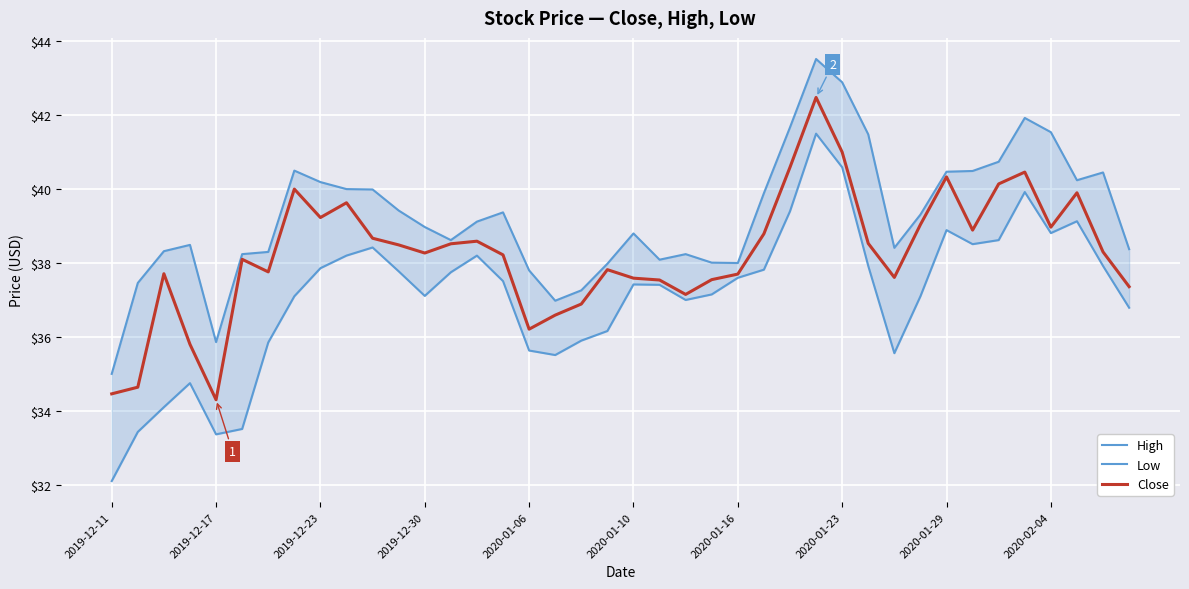

Which series has the largest total across all categories?

High